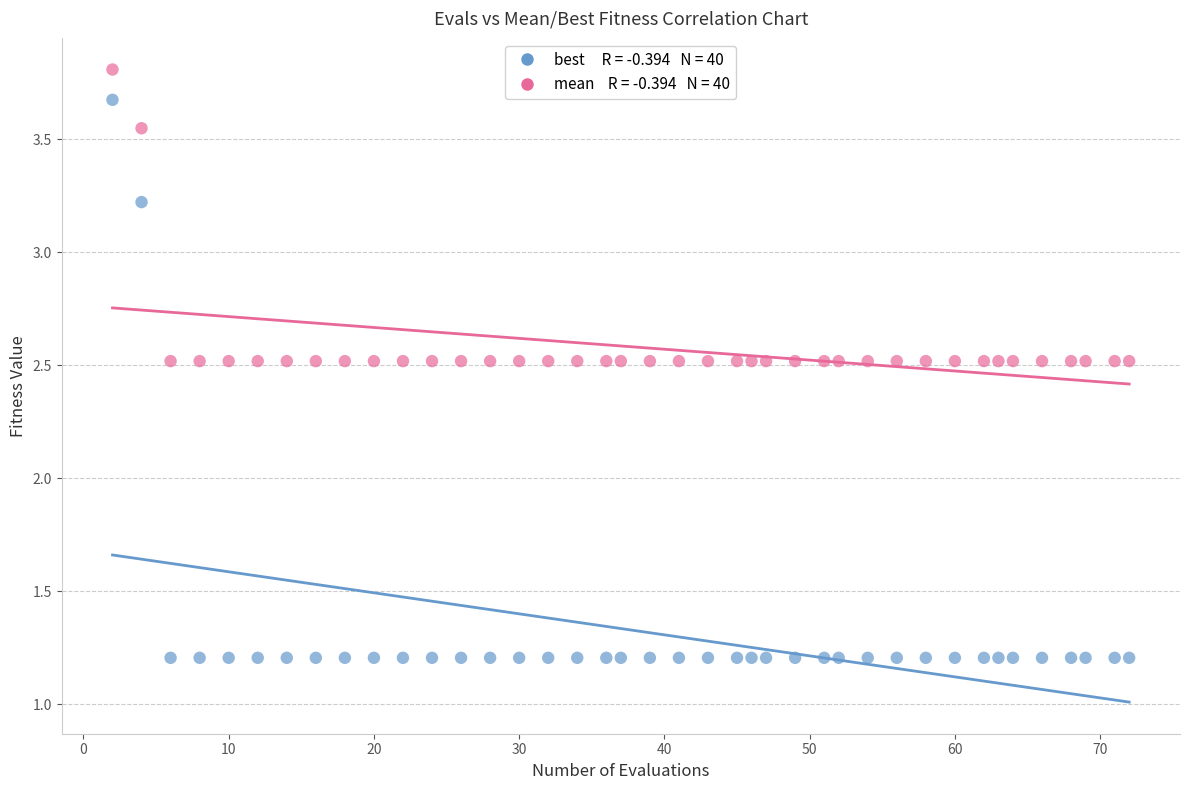

Across all data points, what is the range of X values (max minus min)?

70.0